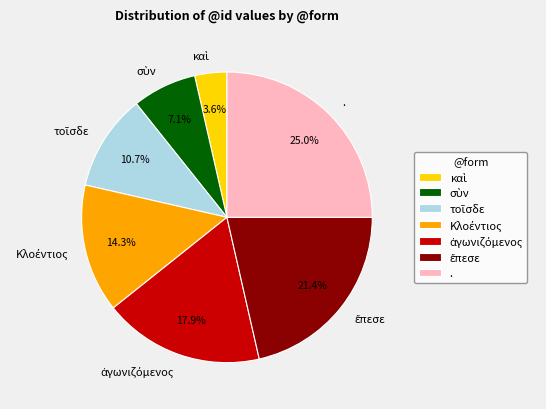

Does any single category account for the majority?

No